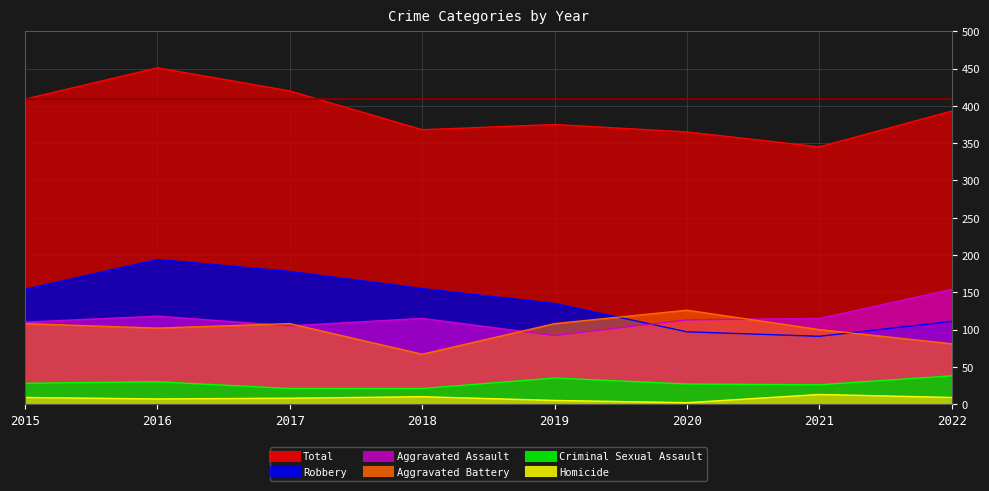

What is the sum of the Aggravated Assault values at 2022 and 2021?

269